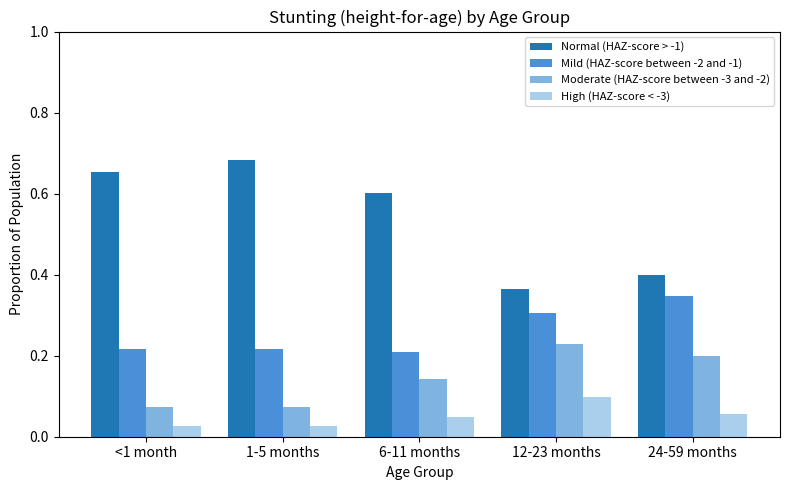

Which series has the widest spread of values?

Normal (HAZ-score > -1)